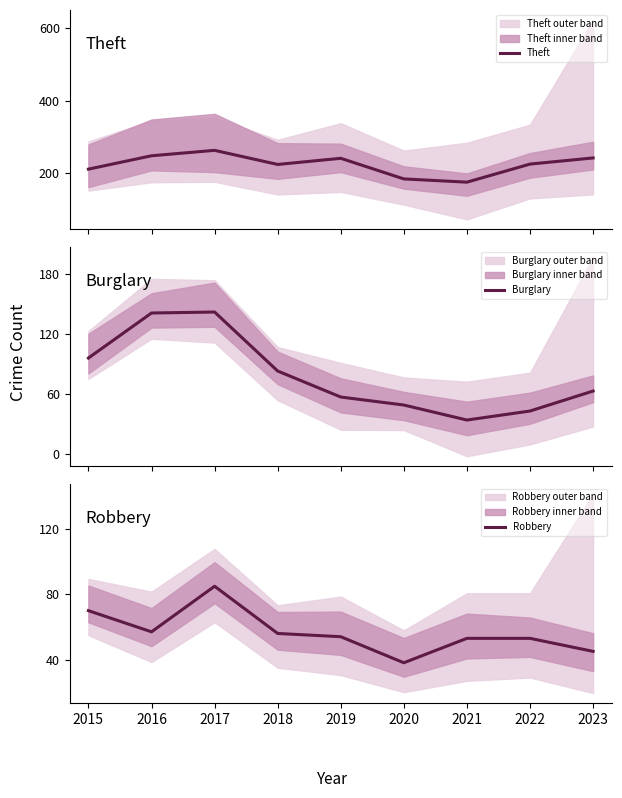

Which category has the highest value in the Robbery series?

2017